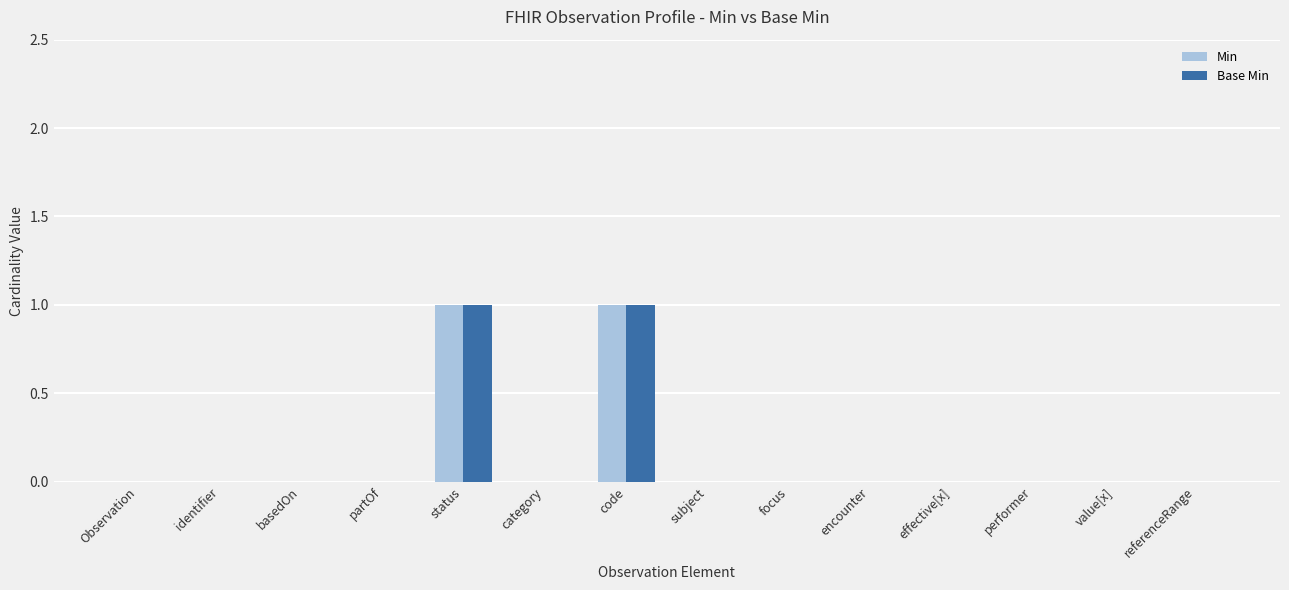

The Min series shows -1 at basedOn. True or false?

False